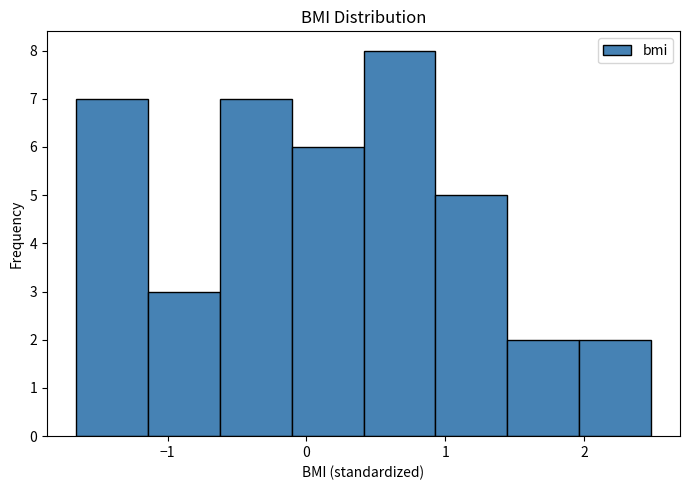

How tall is the bar that spans 0.9 to 1.4 on the x-axis? Neither the bar edges nor the heights are printed on the chart, so give them approximately, as read against the axes.

5